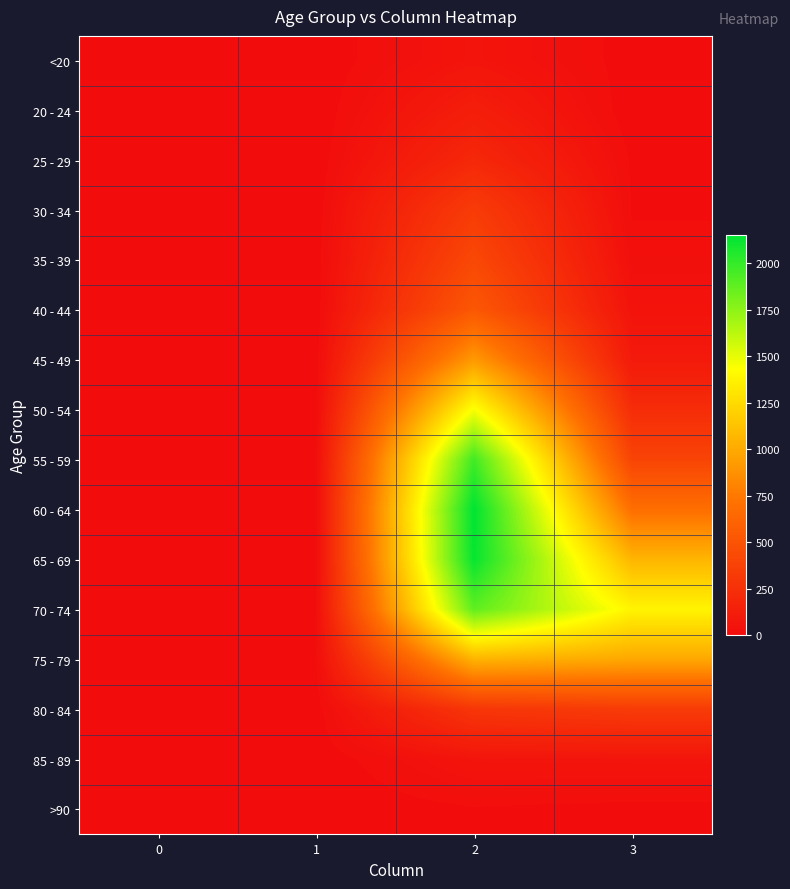

Rank the series at 2 from highest to lowest value.

60 - 64, 65 - 69, 55 - 59, 70 - 74, 50 - 54, 75 - 79, 45 - 49, 40 - 44, 35 - 39, 30 - 34, 80 - 84, 25 - 29, 20 - 24, <20, 85 - 89, >90